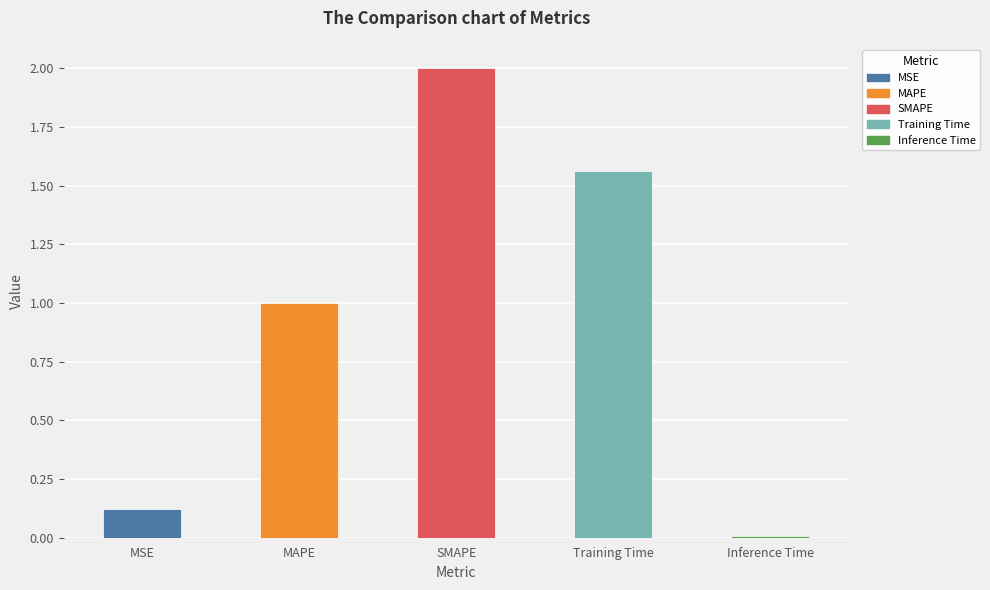

What is the difference between the values at MAPE and SMAPE?

1.0